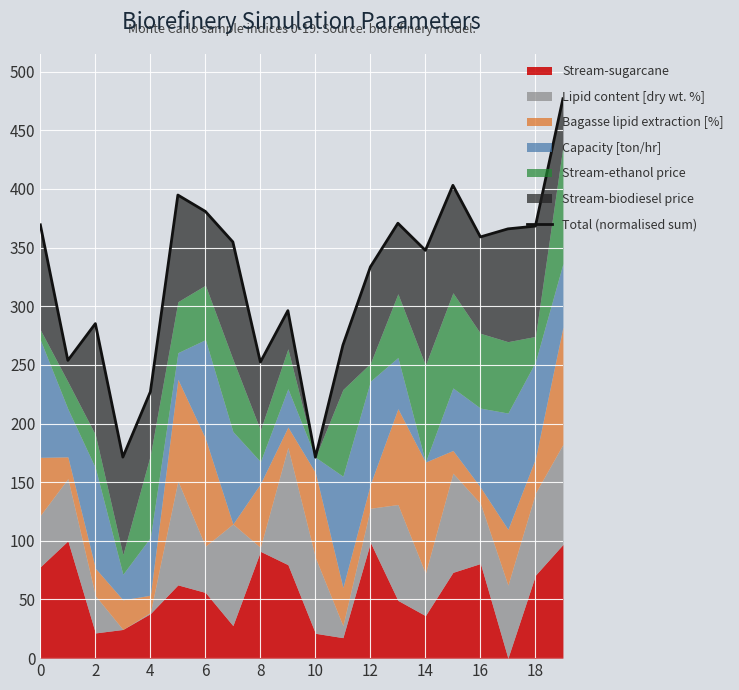

At which category does the data reach its first local valley?

2